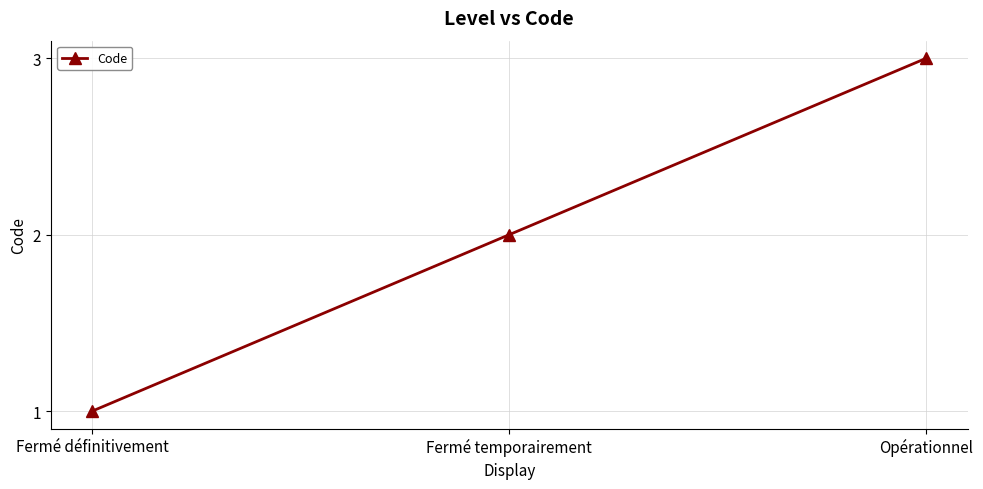

The value at Fermé temporairement is 1. True or false?

False